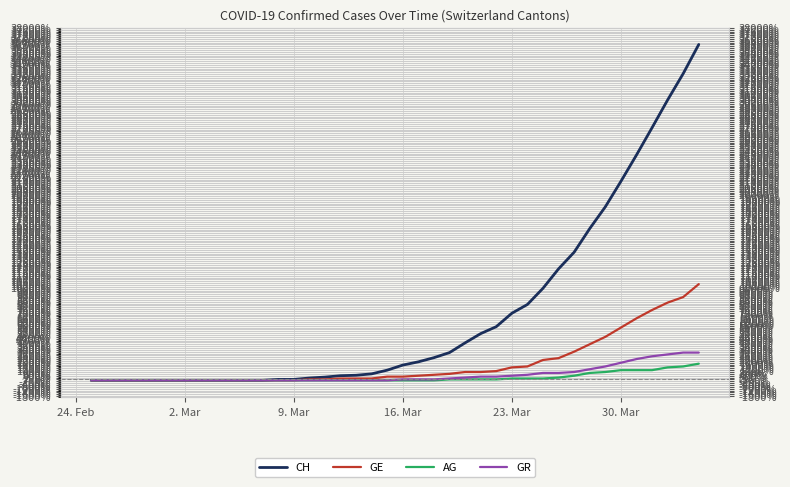

Reading left to right, list all the values displayed in this chart.

CH: -100	-100	-100	-100	-100	-100	-100	-100	-100	-100	-100	-100	0	0	150	250	400	450	600	1000	1550	1900	2350	2900	3950	4950	5700	7150	8100	9850	11950	13750	16300	18650	21400	24250	27200	30200	33050	36200
GE: -100	-100	-100	-100	-100	-100	-100	-100	-100	-100	-100	-100	-100	-100	0	0	100	100	100	300	300	400	500	600	800	800	900	1300	1400	2100	2300	3000	3800	4600	5600	6600	7500	8300	8900	10300
AG: -100	-100	-100	-100	-100	-100	-100	-100	-100	-100	-100	-100	-100	-100	-100	-100	-100	-100	-100	-100	-100	-100	-100	0	0	0	0	100	100	100	200	400	700	800	1000	1000	1000	1300	1400	1700
GR: -100	-100	-100	-100	-100	-100	-100	-100	-100	-100	-100	-100	-100	-100	-100	-100	-100	-100	-100	-100	0	0	0	100	200	300	300	400	500	700	700	800	1100	1400	1800	2200	2500	2700	2900	2900